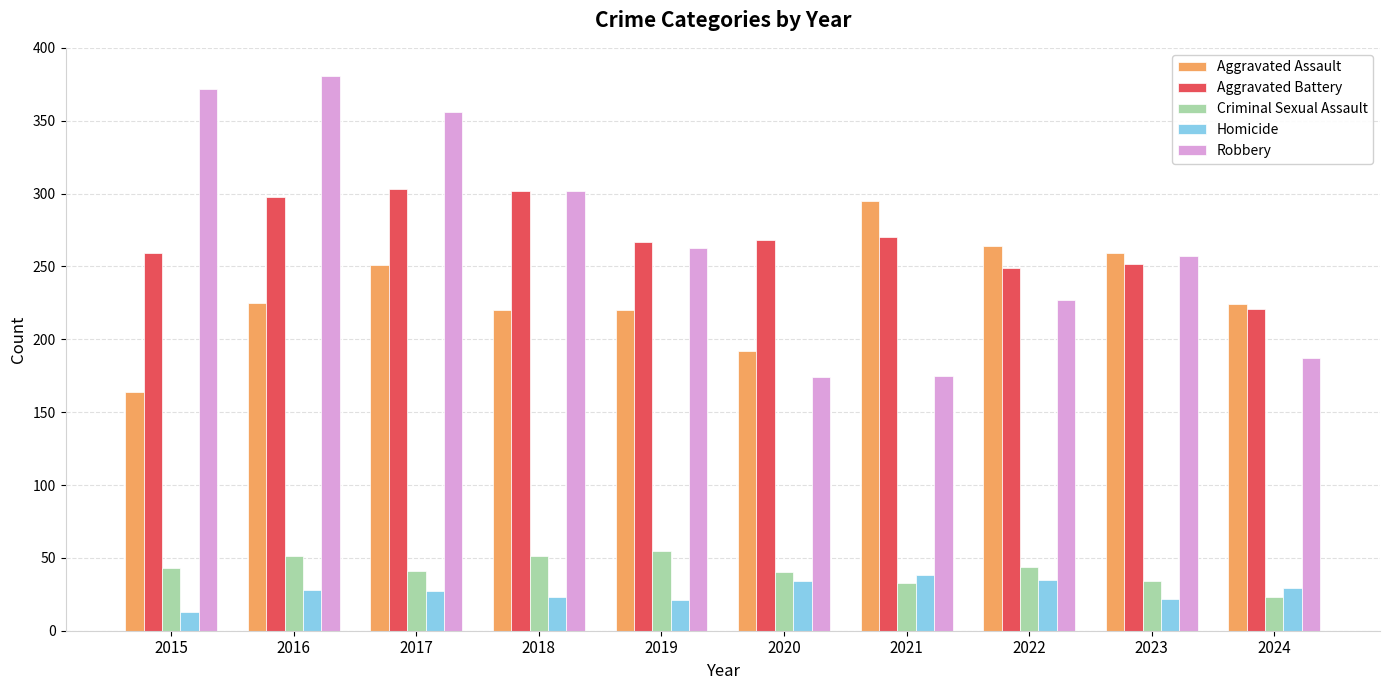

What is the total value across all series at 2019?

826